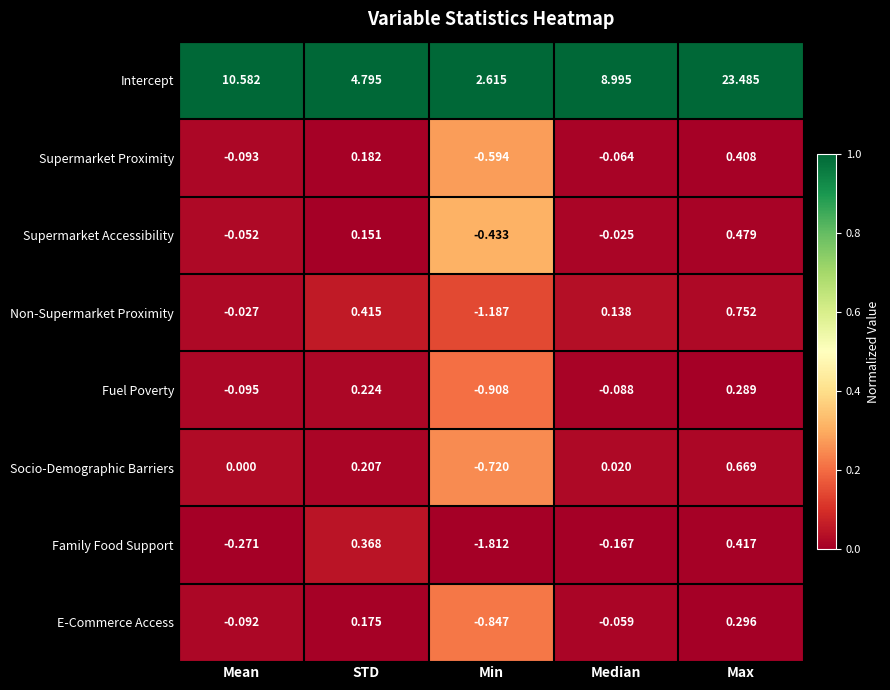

Where is Fuel Poverty nearest to the value 0?

Median